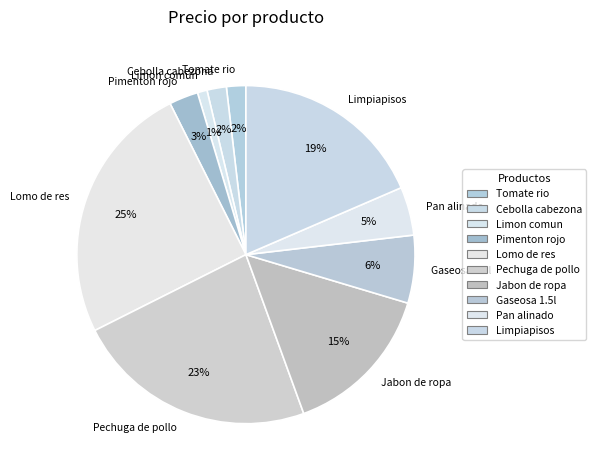

The Jabon de ropa slice represents 21% of the pie. True or false?

False